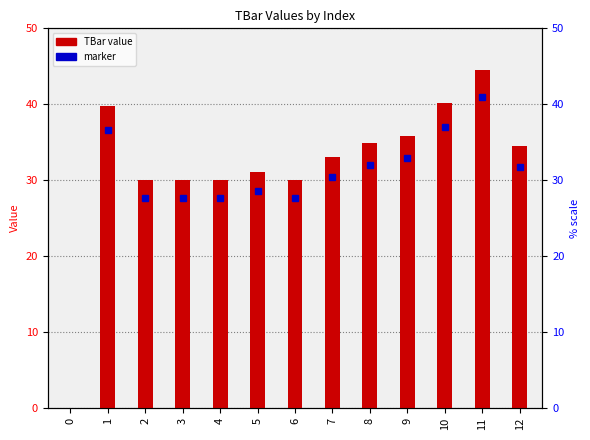

What is the value of the 13th bar from the left?

34.5